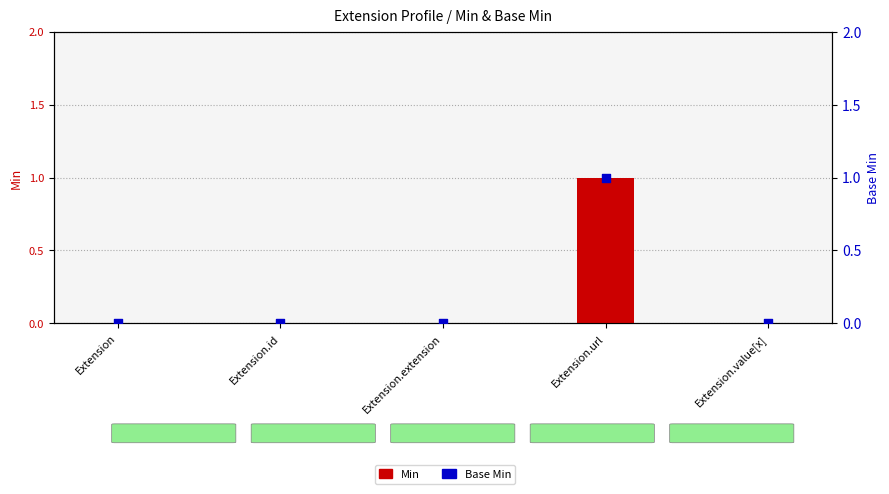

Which series has the largest total across all categories?

Min